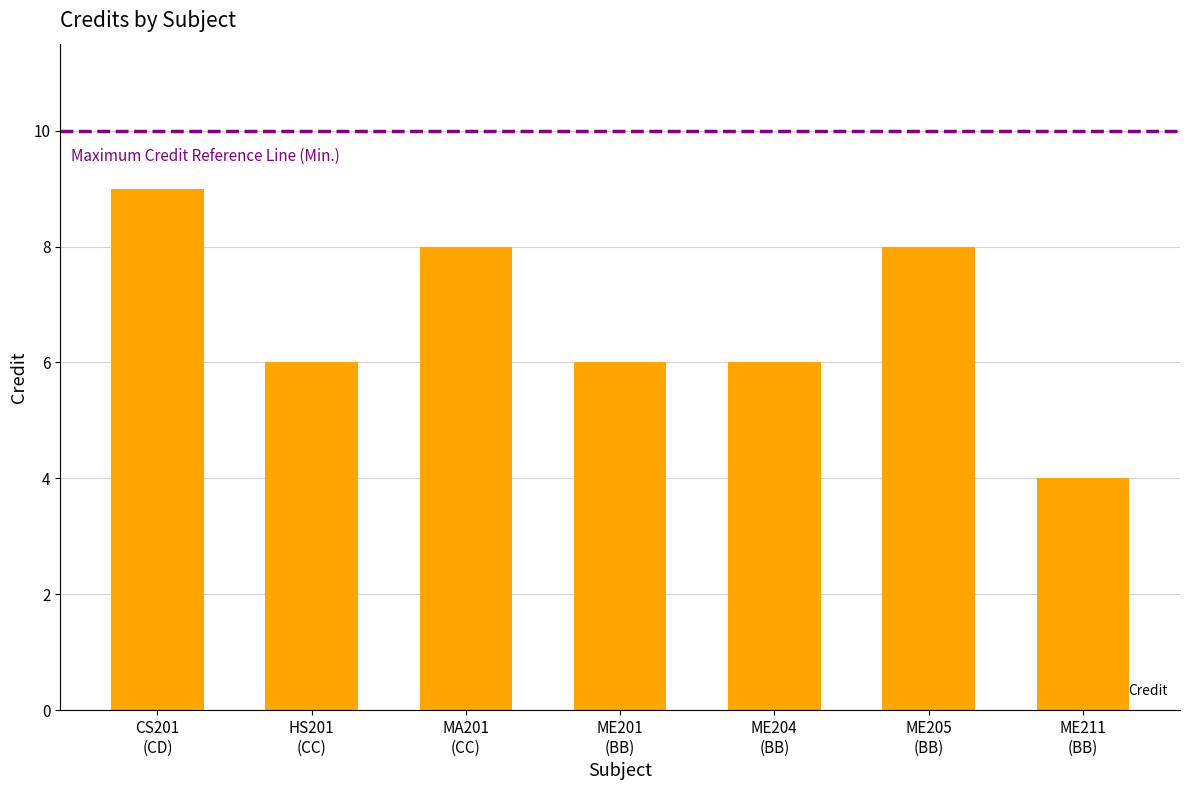

What is the difference between the second highest and minimum values?

4